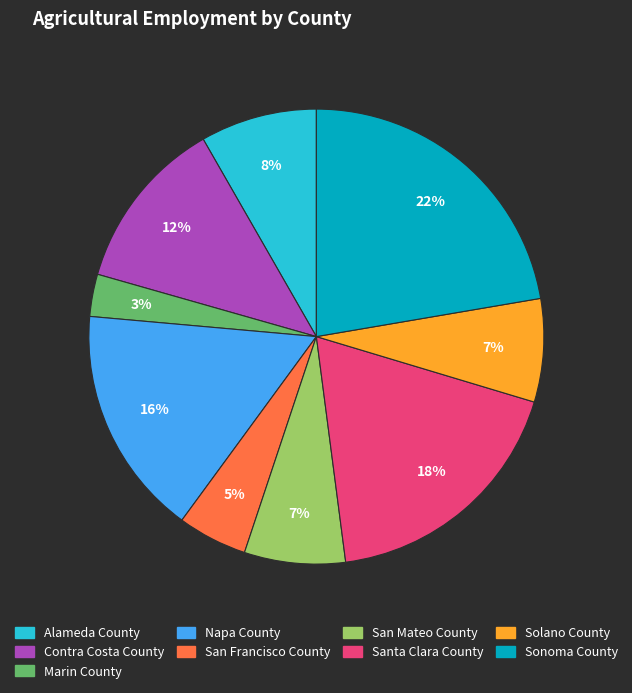

Does Napa County account for over 50% of the chart?

No